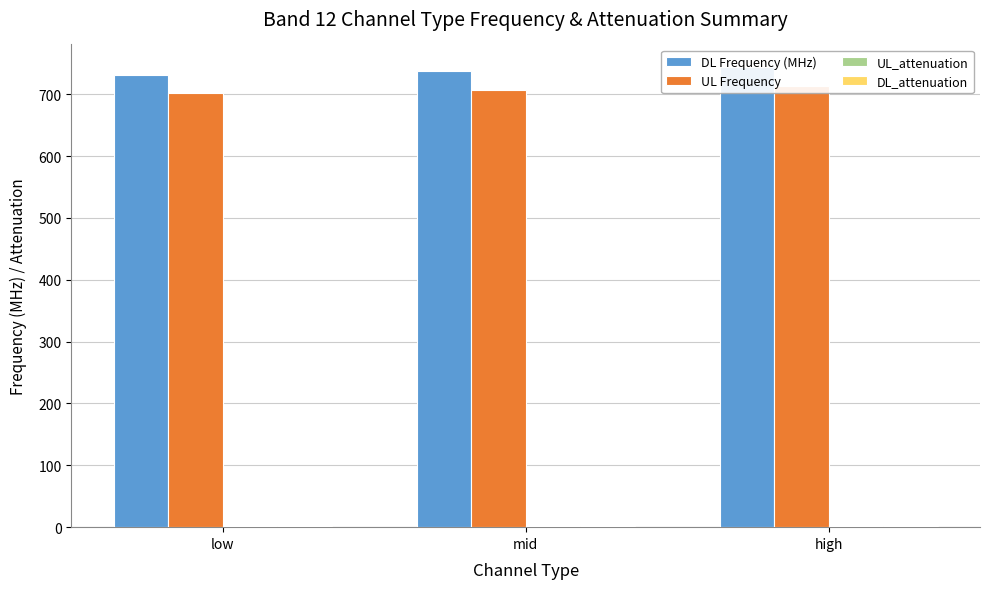

Reading left to right, list all the values displayed in this chart.

DL Frequency (MHz): 731.5	737.5	743.5
UL Frequency: 701.5	707.5	713.5
UL_attenuation: 1.6	1.6	1.6
DL_attenuation: 1.7	1.7	1.7